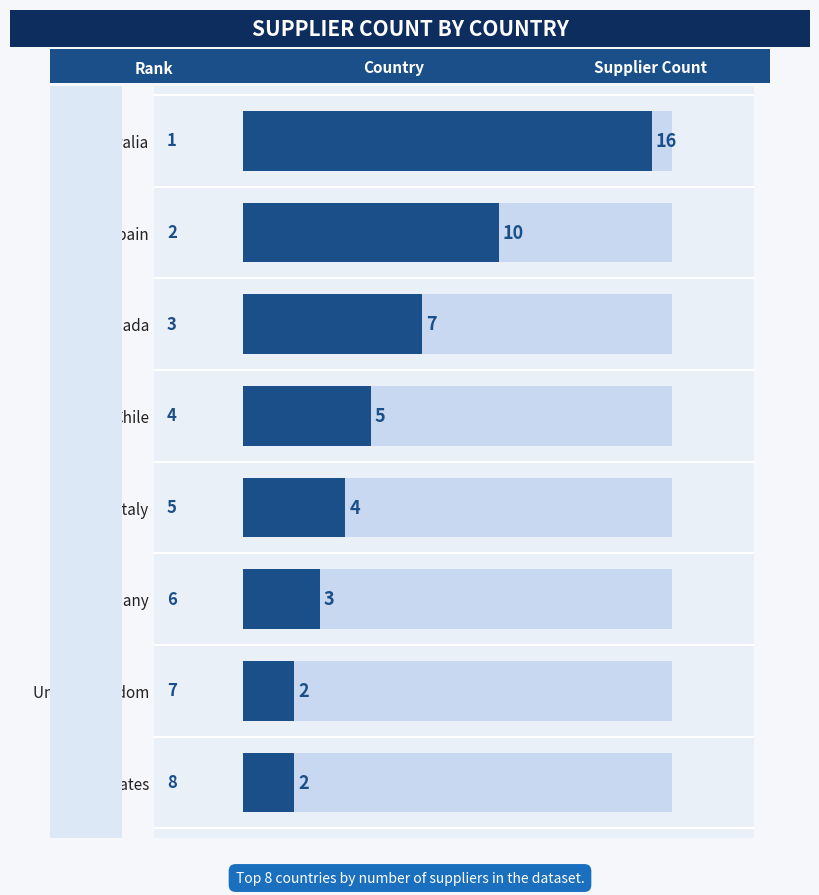

What is the difference between the values at United States and Canada?

5